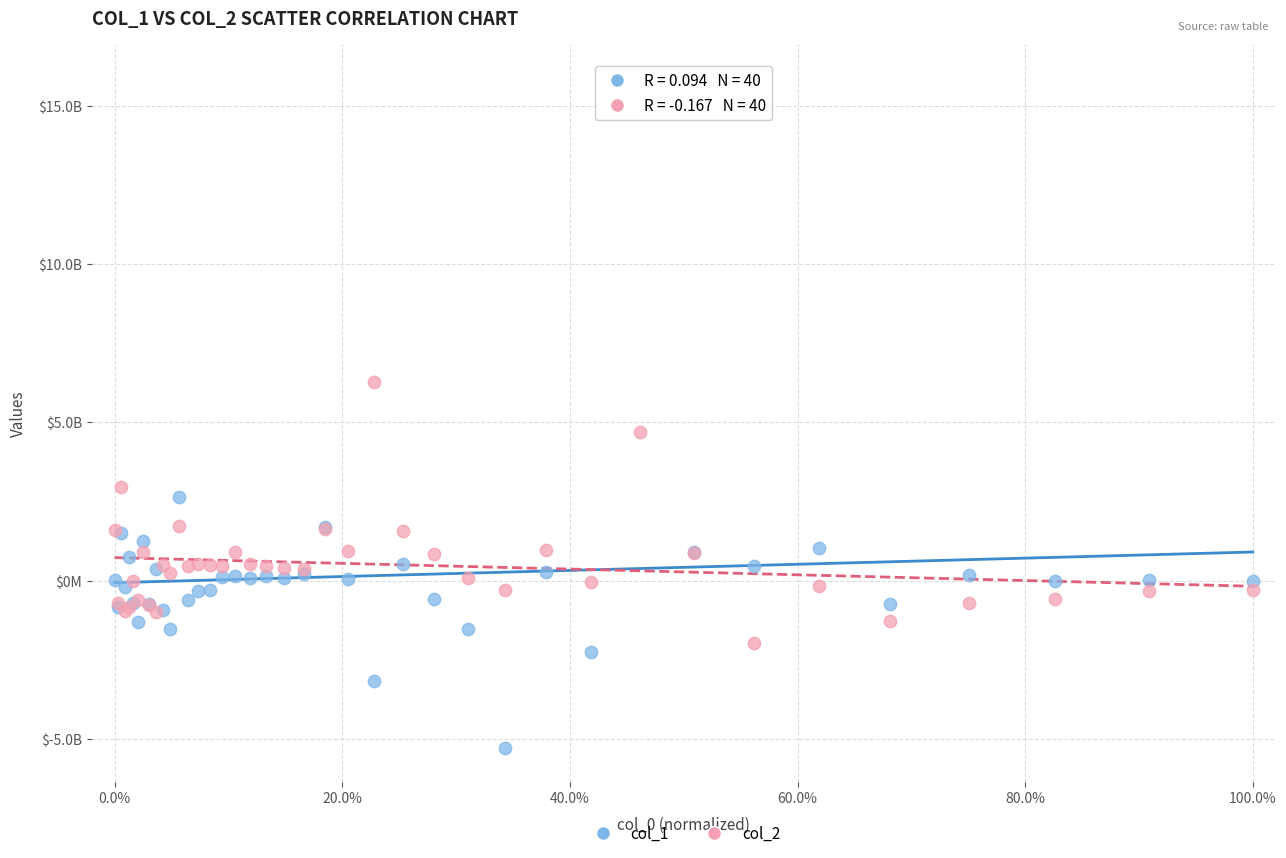

Which series has the largest Y range (max minus min)?

col_1